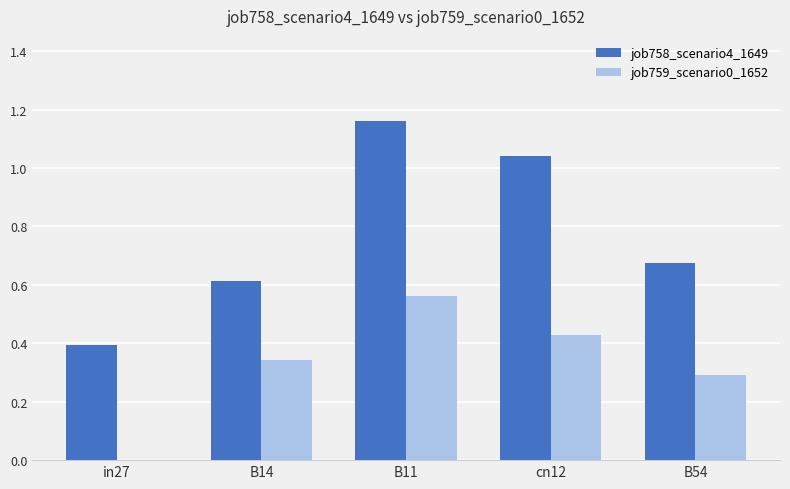

Is it true that job759_scenario0_1652 equals 0.2 at B14?

False